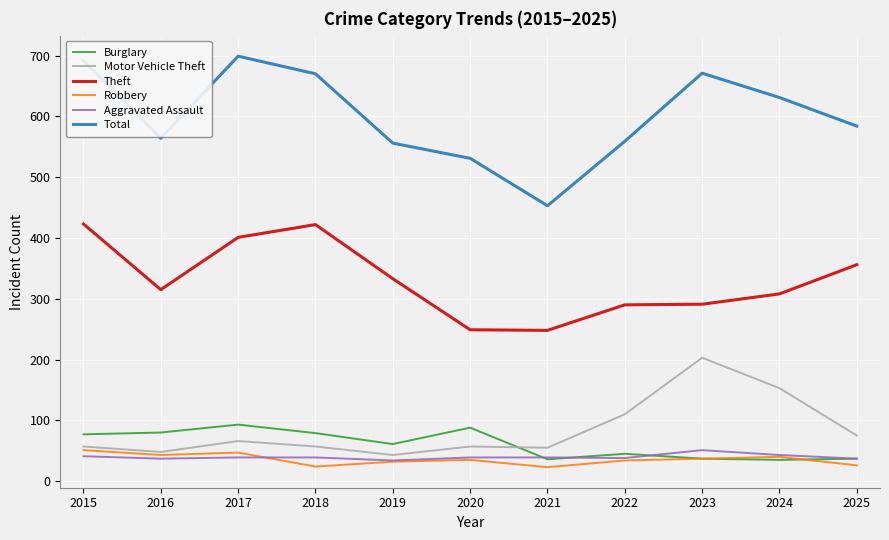

True or false: Burglary and Theft intersect in this chart.

False